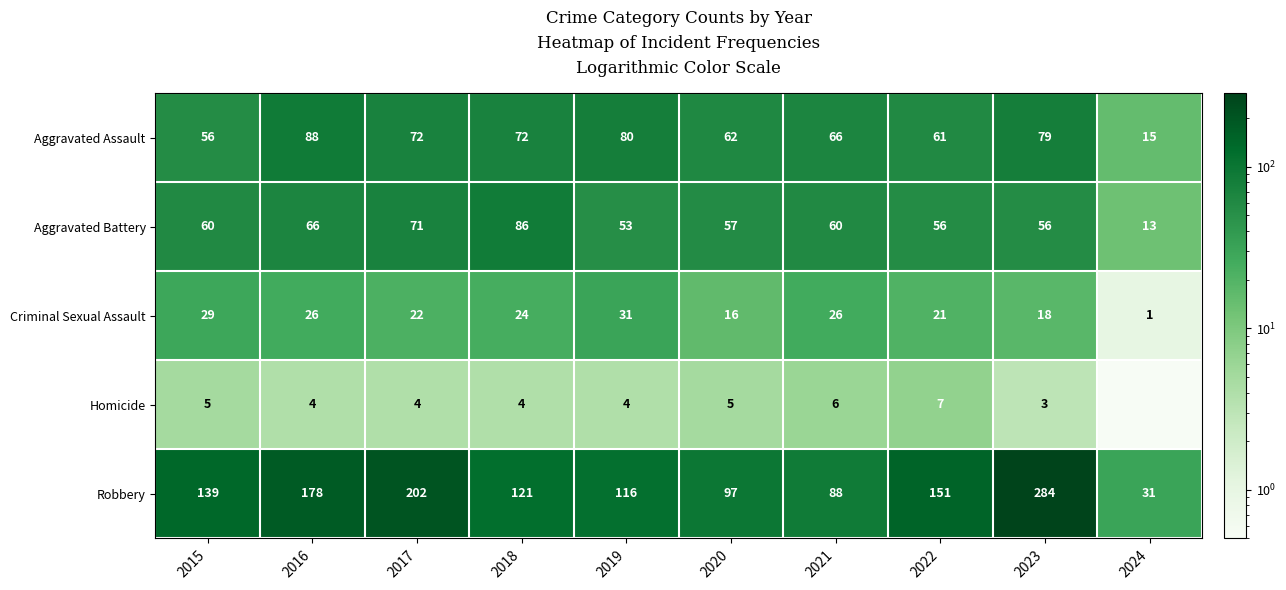

Which series changed the most between 2016 and 2023?

Robbery